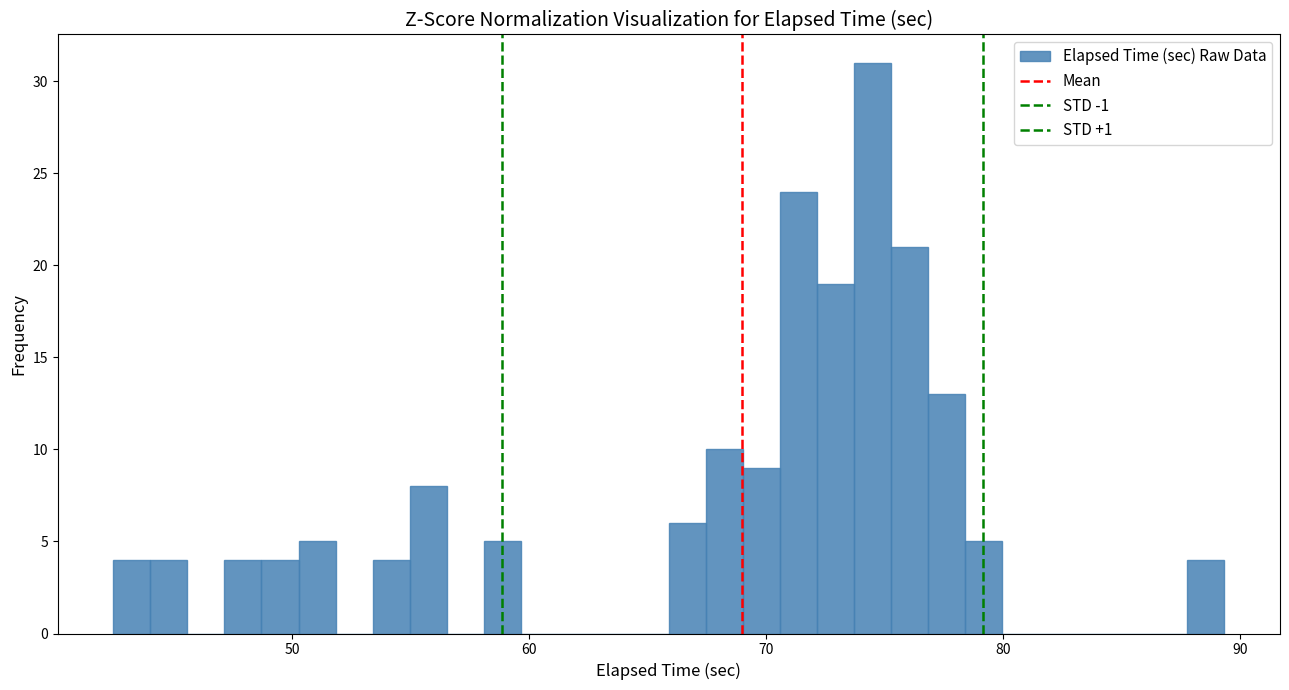

Read against the x-axis, roughly where is the centre of the tallest bar?

75